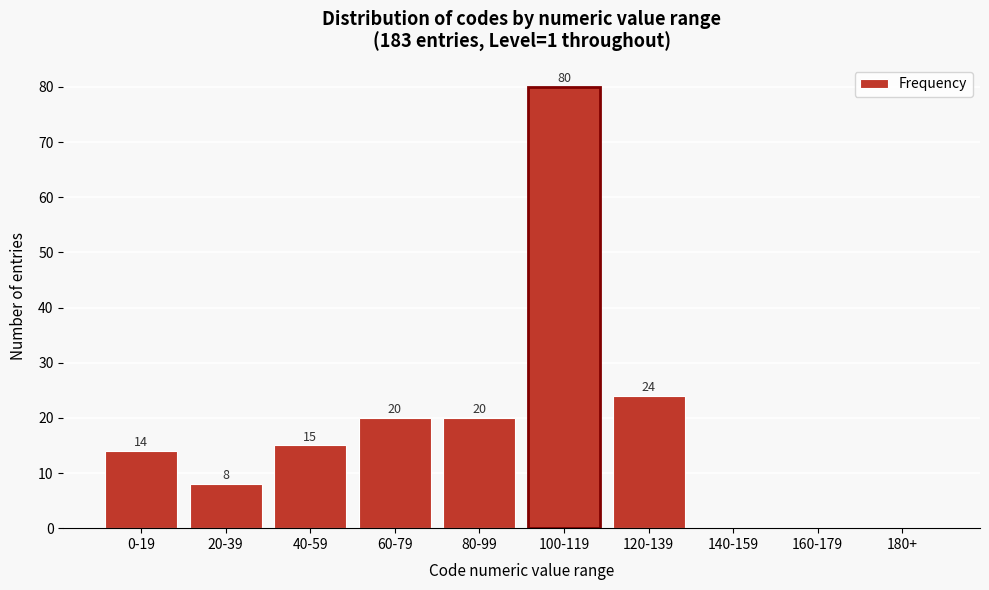

Reading left to right, transcribe all the data shown in this chart.

0-19=14	20-39=8	40-59=15	60-79=20	80-99=20	100-119=80	120-139=24	140-159=0	160-179=0	180+=0